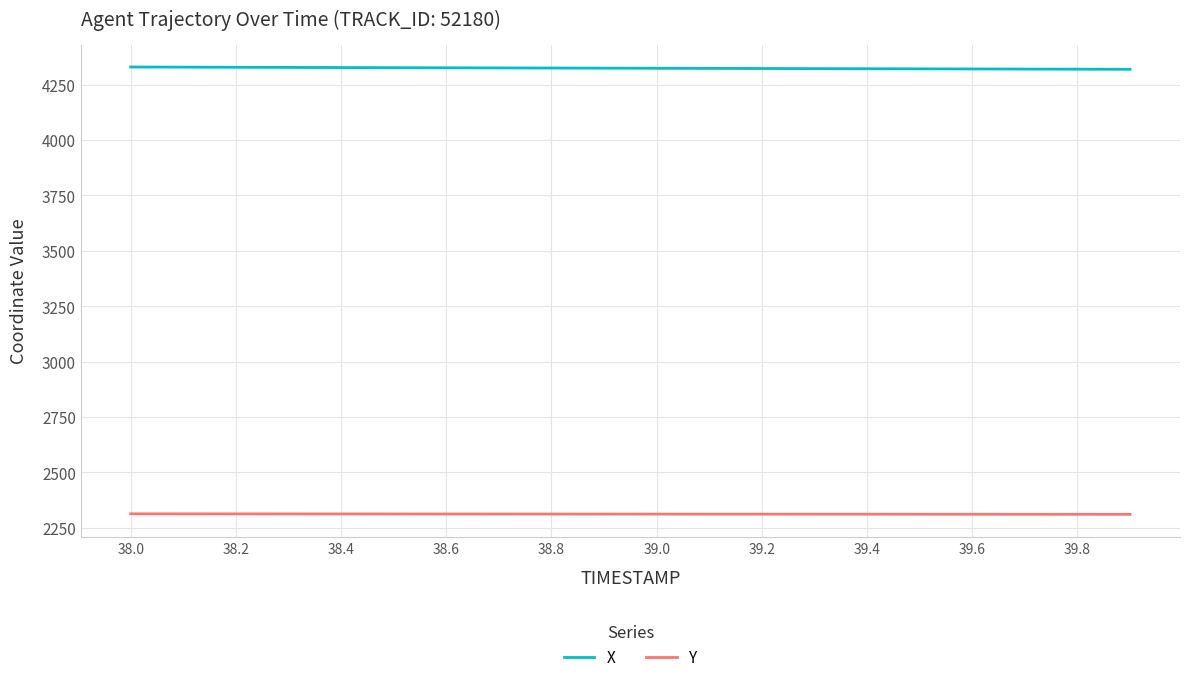

What is the highest value of the X series?

4329.5